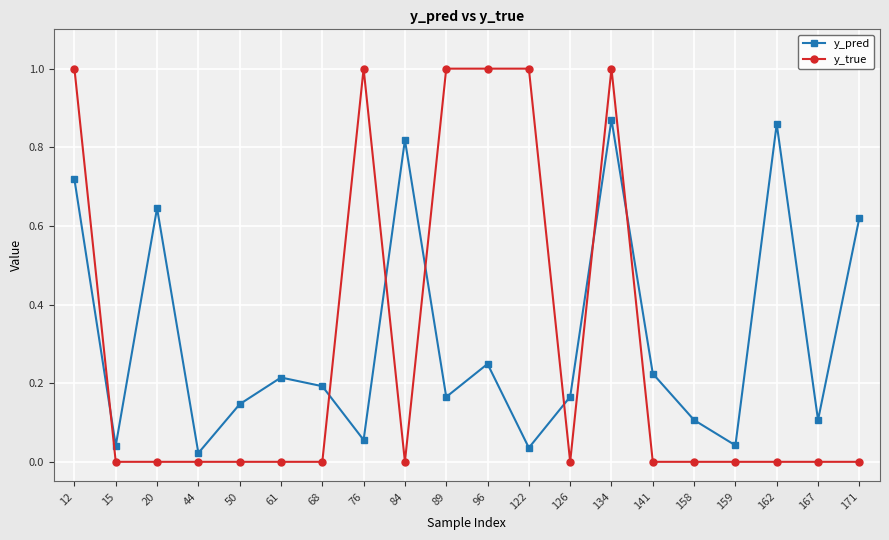

Is the value of y_true at 61 greater than the value of y_pred at 76?

No